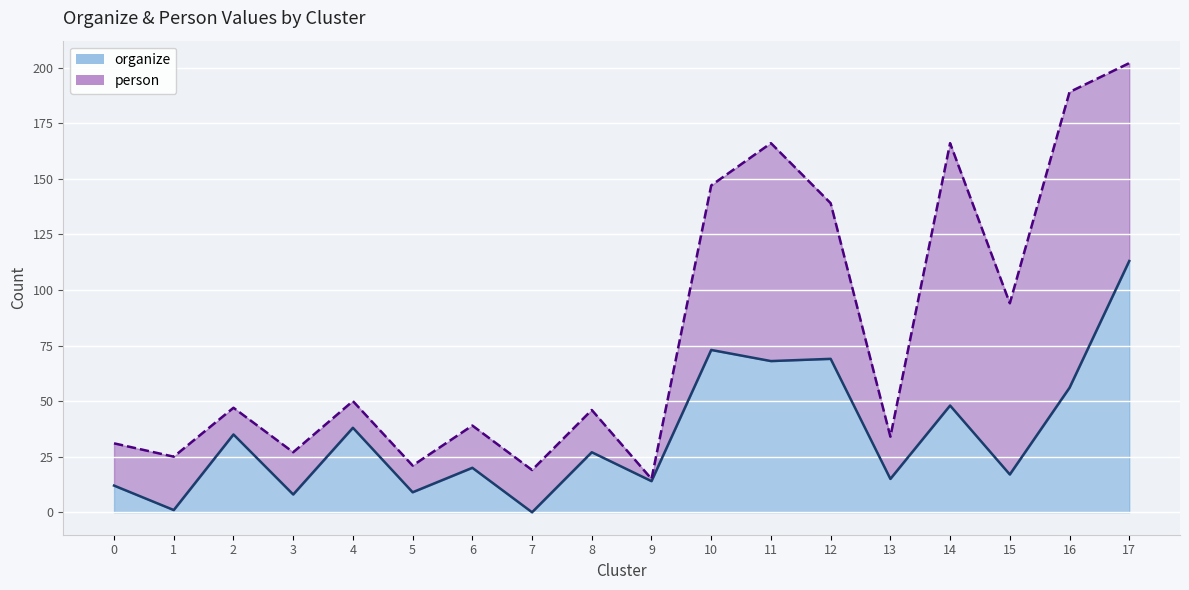

Rank the categories by value from highest to lowest.

17, 10, 12, 11, 16, 14, 4, 2, 8, 6, 15, 13, 9, 0, 5, 3, 1, 7